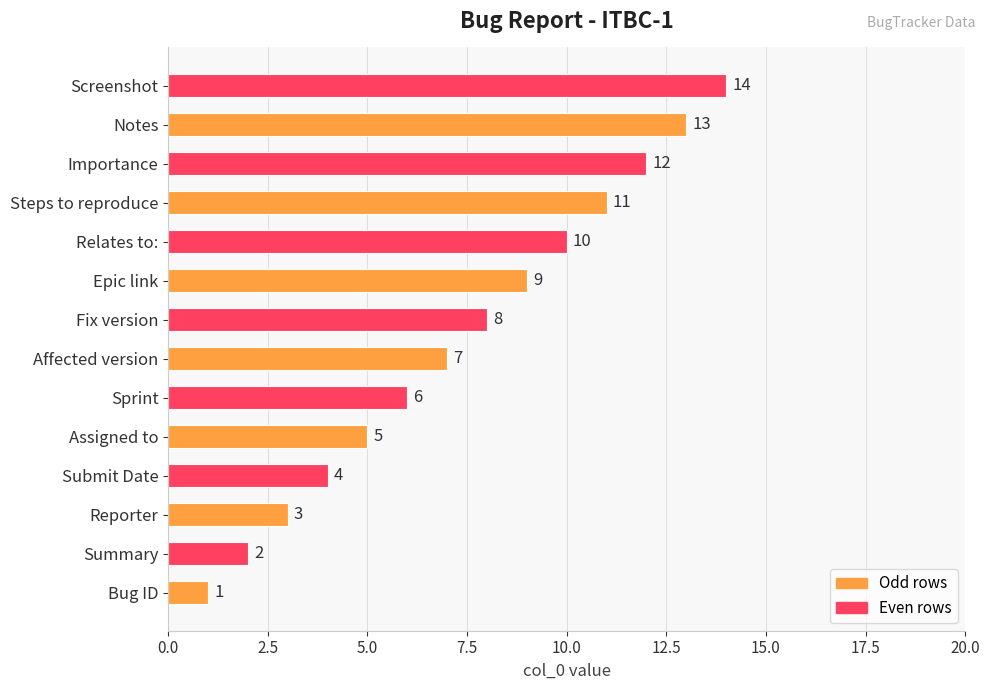

True or false: the data shows 10 at Relates to:.

True